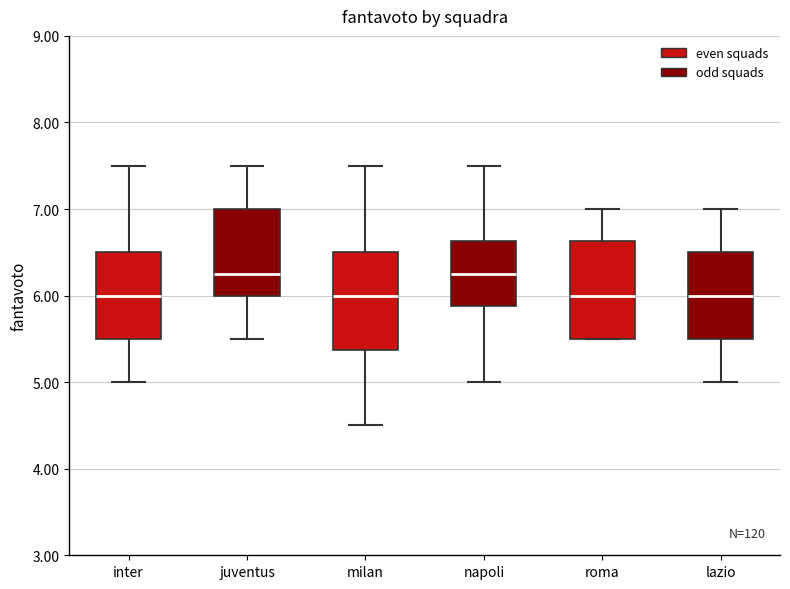

Where does the upper whisker of the box for lazio end on the y-axis? The values are not printed on the chart, so give them approximately, as read against the axis.

7.0